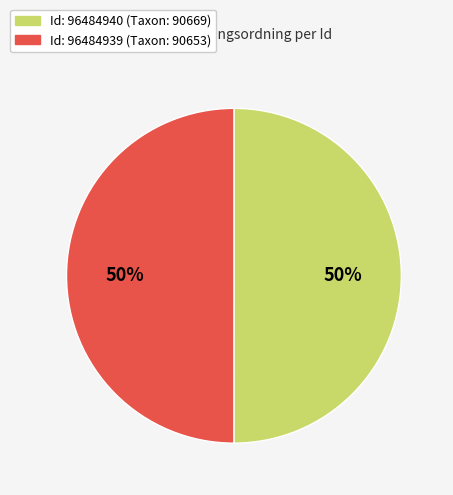

How many slices are in this pie chart?

2